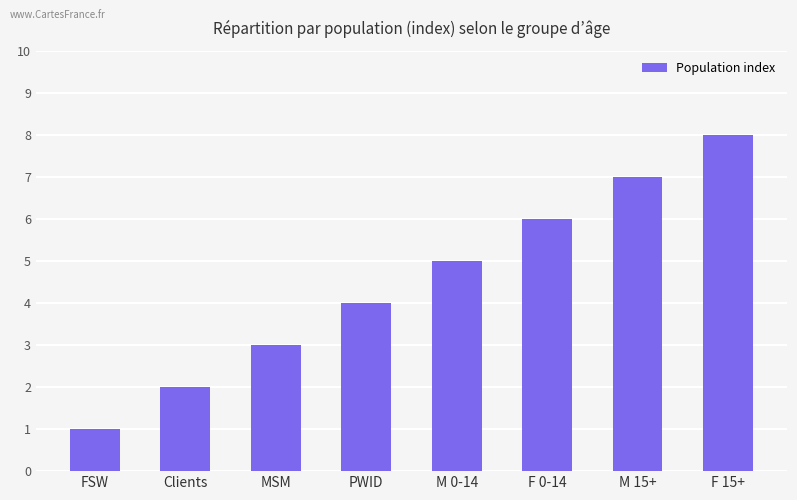

Which category has the lowest value across all series?

FSW